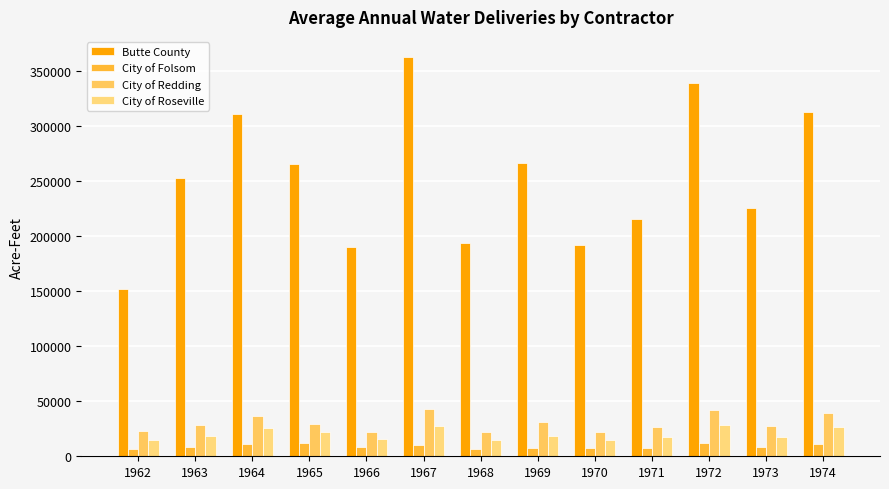

What is the highest value of the City of Roseville series?

28200